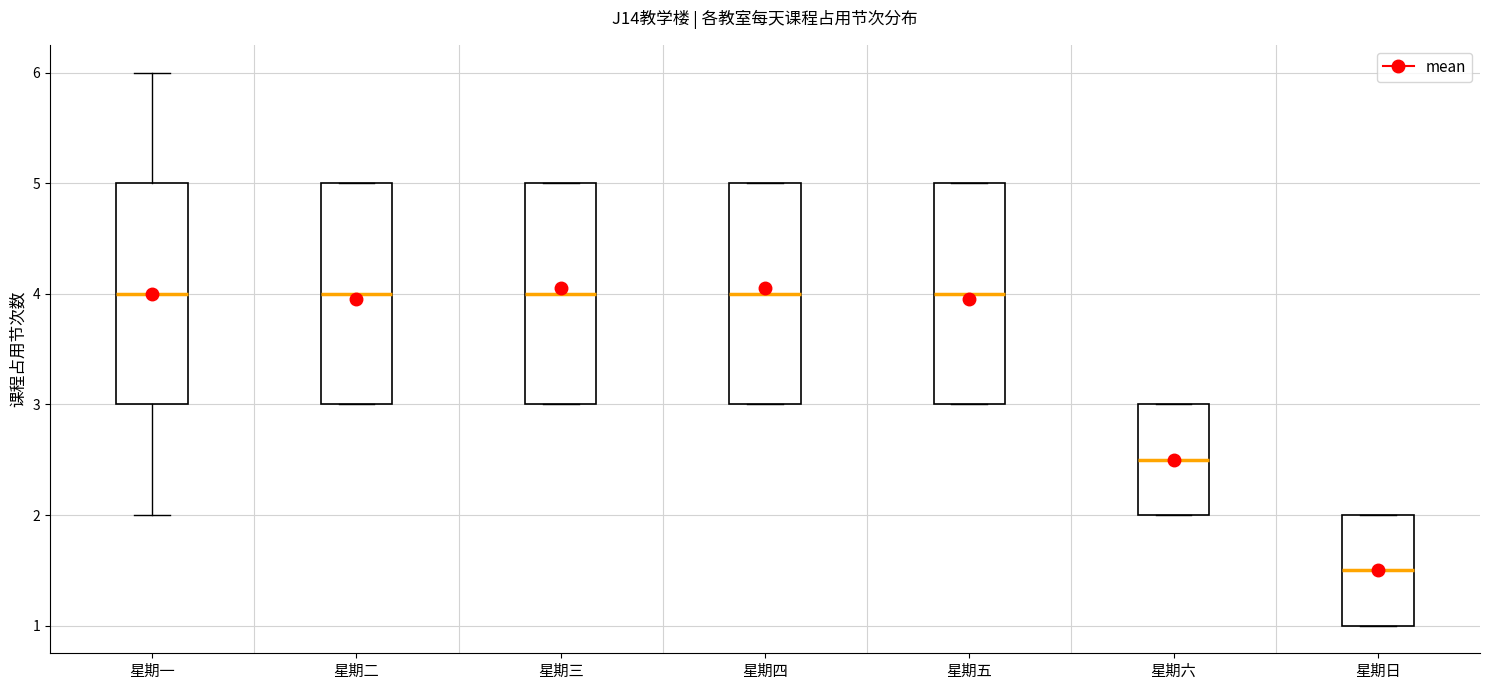

Which box's median line is the lowest?

星期日